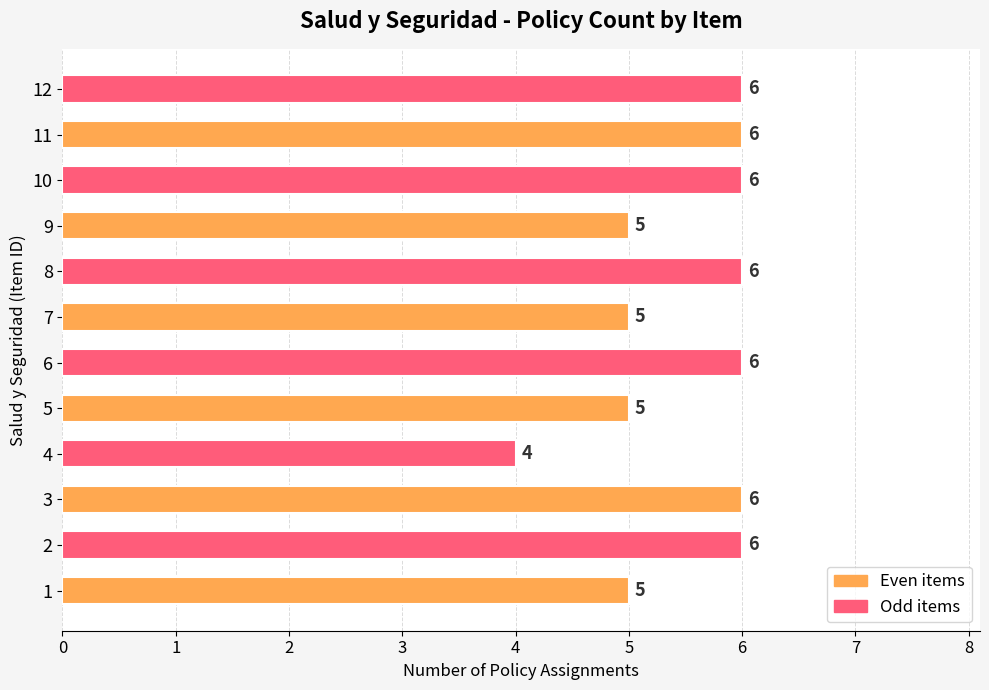

Are the bars grouped side by side (vs. stacked)?

No